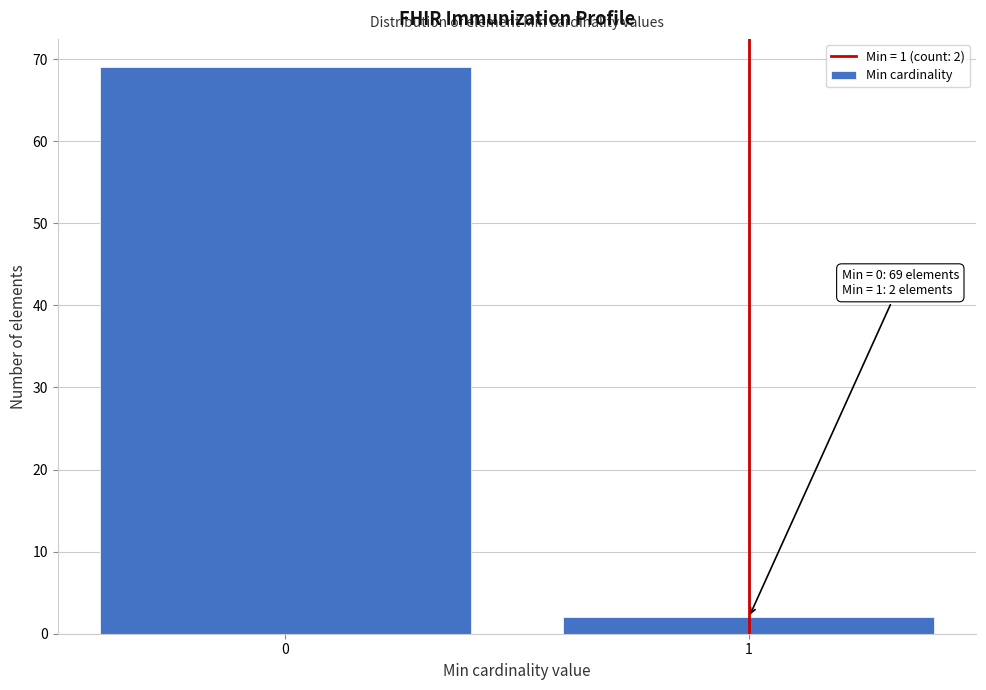

Reading right to left, transcribe all the data shown in this chart.

1=2	0=69